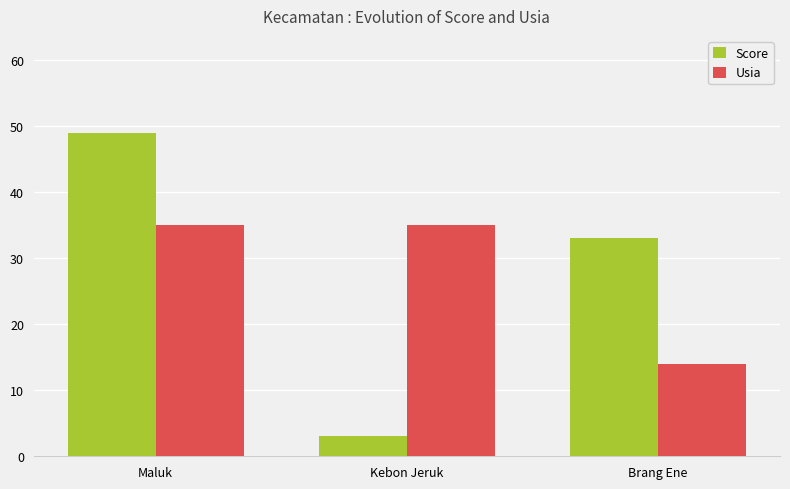

What is the difference between the Usia values at Brang Ene and Kebon Jeruk?

21